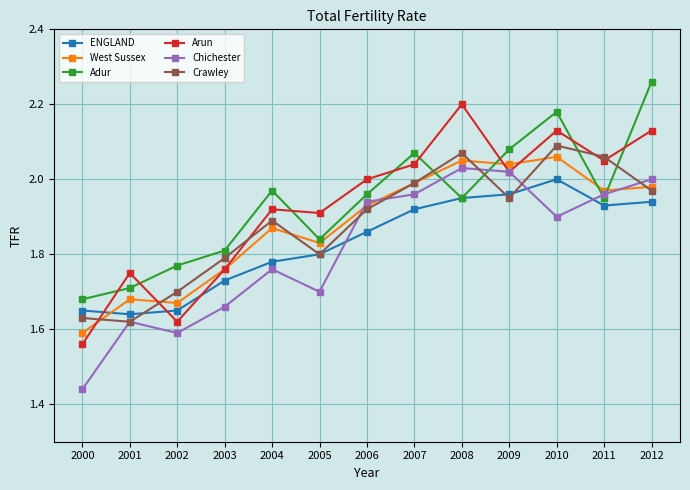

True or false: Arun has more than 0 interior local peaks.

True